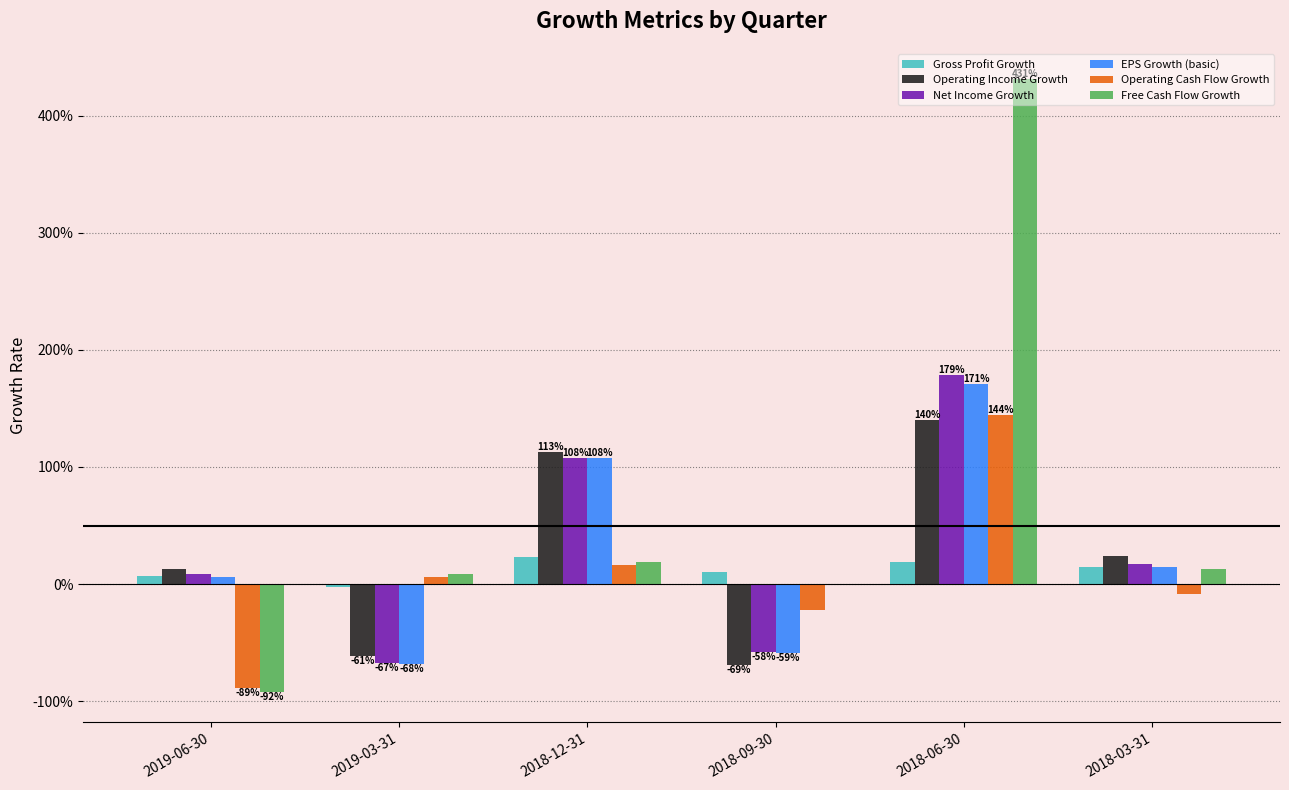

Reading right to left, extract all data points from this chart.

Gross Profit Growth: 2018-03-31=0.1	2018-06-30=0.2	2018-09-30=0.1	2018-12-31=0.2	2019-03-31=-0.0	2019-06-30=0.1
Operating Income Growth: 2018-03-31=0.2	2018-06-30=1.4	2018-09-30=-0.7	2018-12-31=1.1	2019-03-31=-0.6	2019-06-30=0.1
Net Income Growth: 2018-03-31=0.2	2018-06-30=1.8	2018-09-30=-0.6	2018-12-31=1.1	2019-03-31=-0.7	2019-06-30=0.1
EPS Growth (basic): 2018-03-31=0.1	2018-06-30=1.7	2018-09-30=-0.6	2018-12-31=1.1	2019-03-31=-0.7	2019-06-30=0.1
Operating Cash Flow Growth: 2018-03-31=-0.1	2018-06-30=1.4	2018-09-30=-0.2	2018-12-31=0.2	2019-03-31=0.1	2019-06-30=-0.9
Free Cash Flow Growth: 2018-03-31=0.1	2018-06-30=4.3	2018-09-30=0.0	2018-12-31=0.2	2019-03-31=0.1	2019-06-30=-0.9